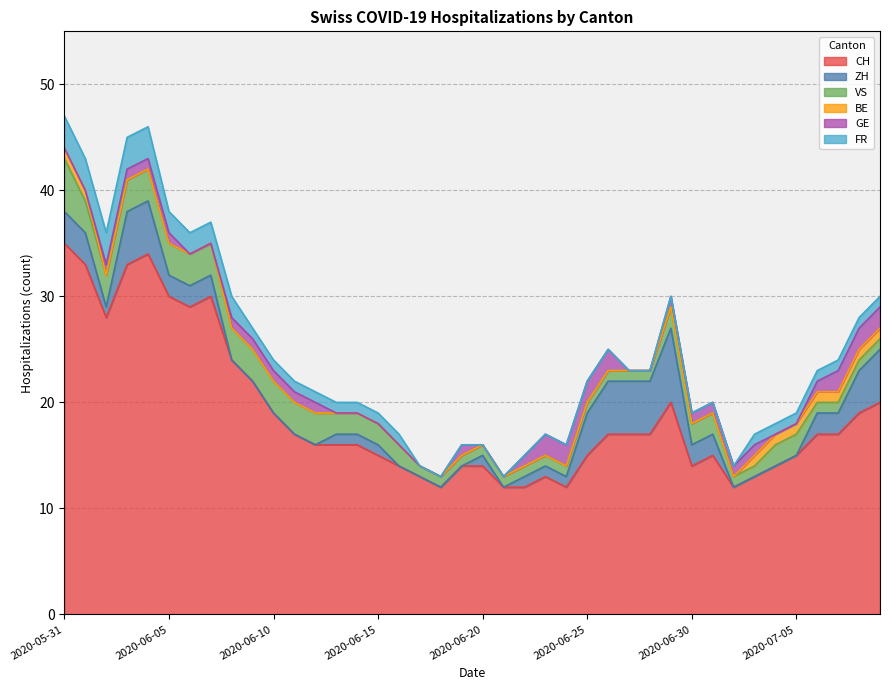

What is the difference between the VS values at 2020-06-15 and 2020-06-22?

1